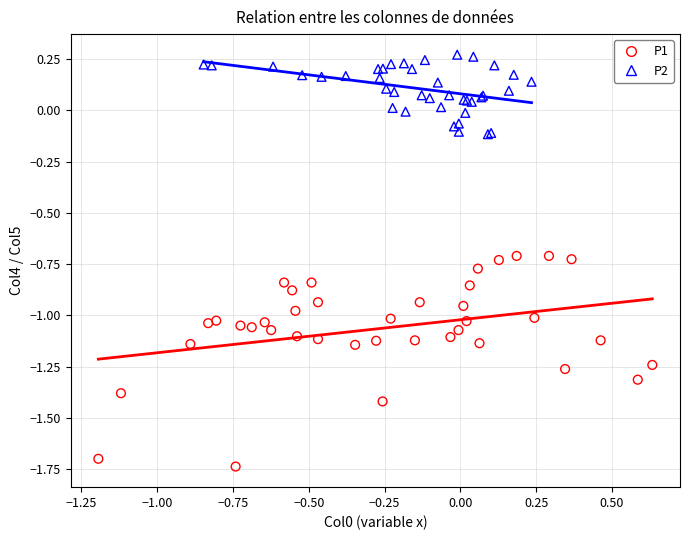

Which series has the widest spread of Y values?

P1